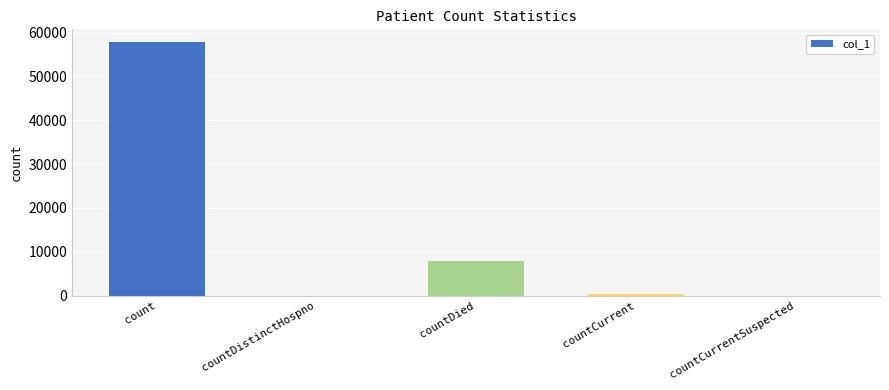

How many series are shown in this chart?

1